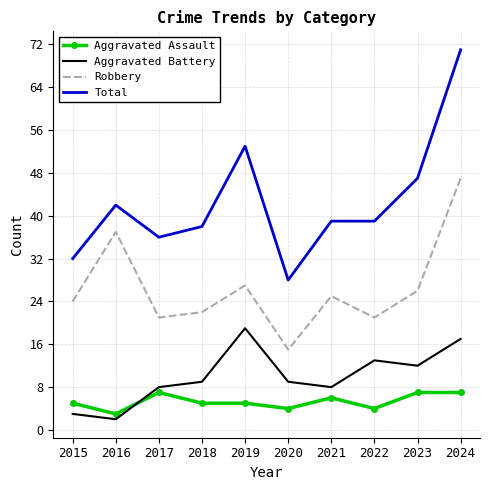

What is the total value across all series at 2015?

64